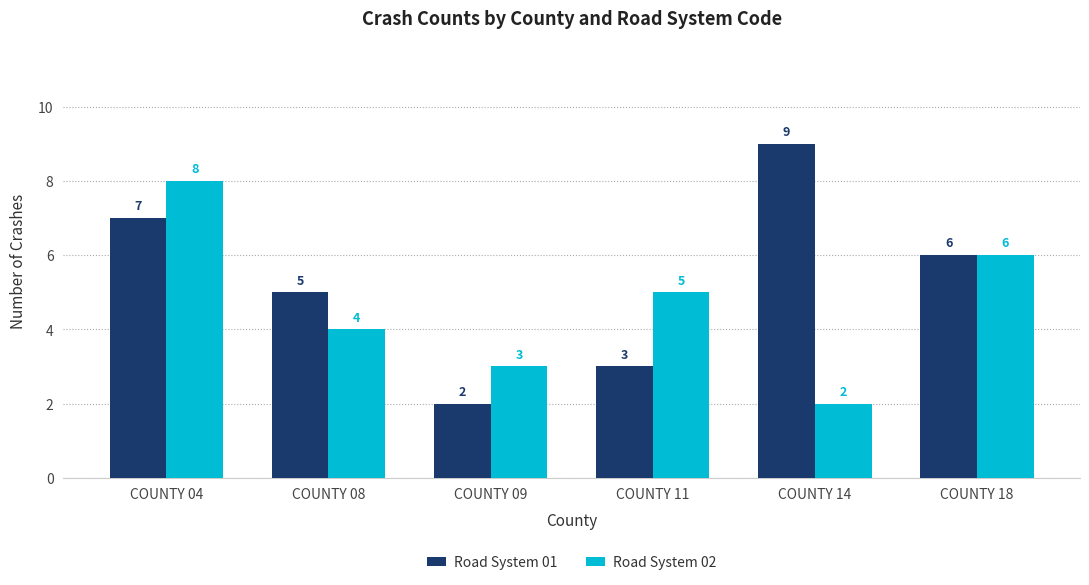

How many data points in Road System 02 are less than 5?

3